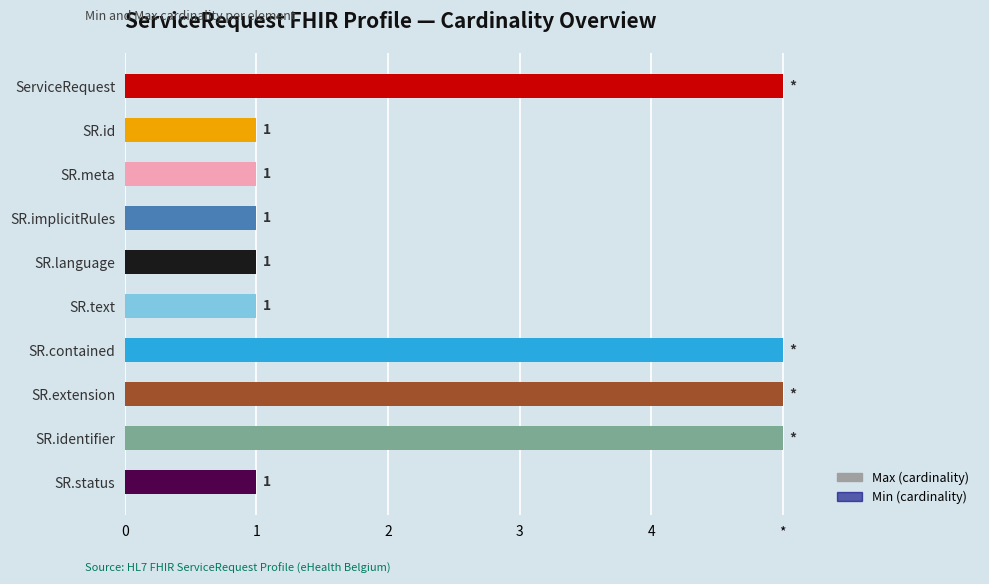

How many positive values does the Min (cardinality) series have?

1